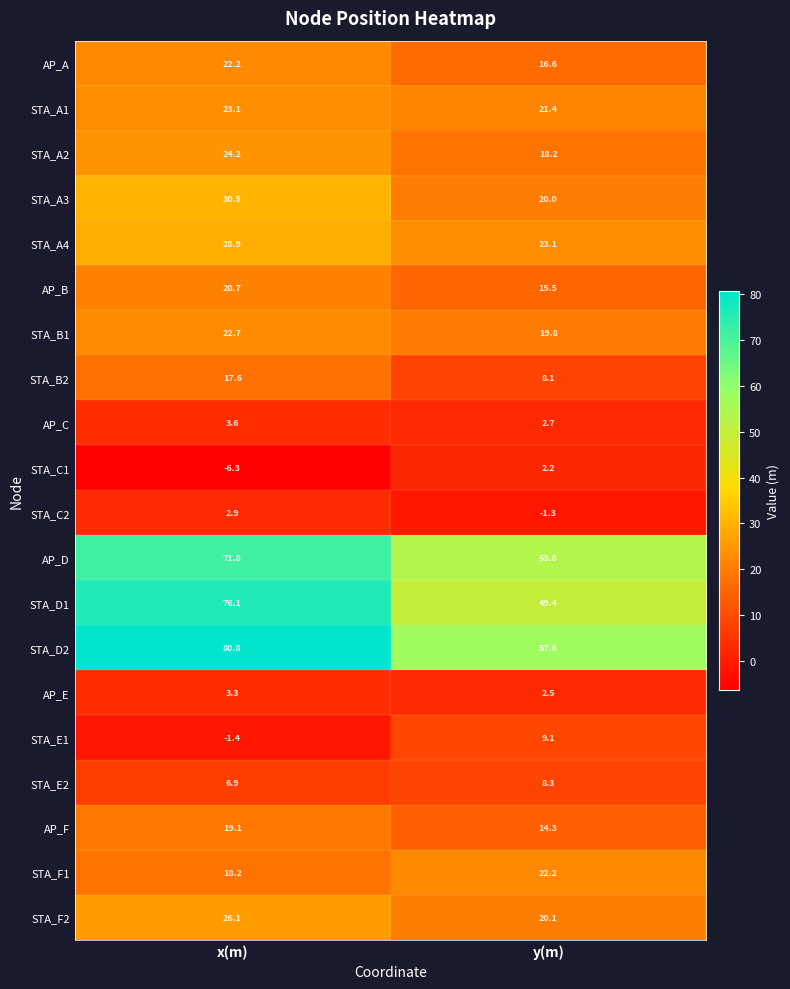

The AP_F series shows 31.2 at x(m). True or false?

False